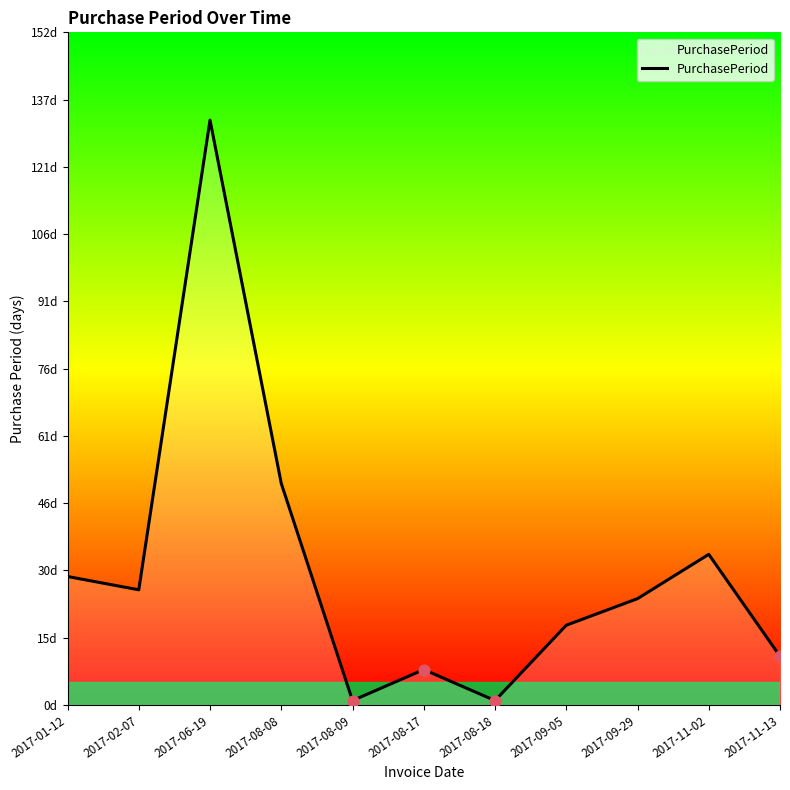

What is the change in value from 2017-08-17 to 2017-09-29?

+16